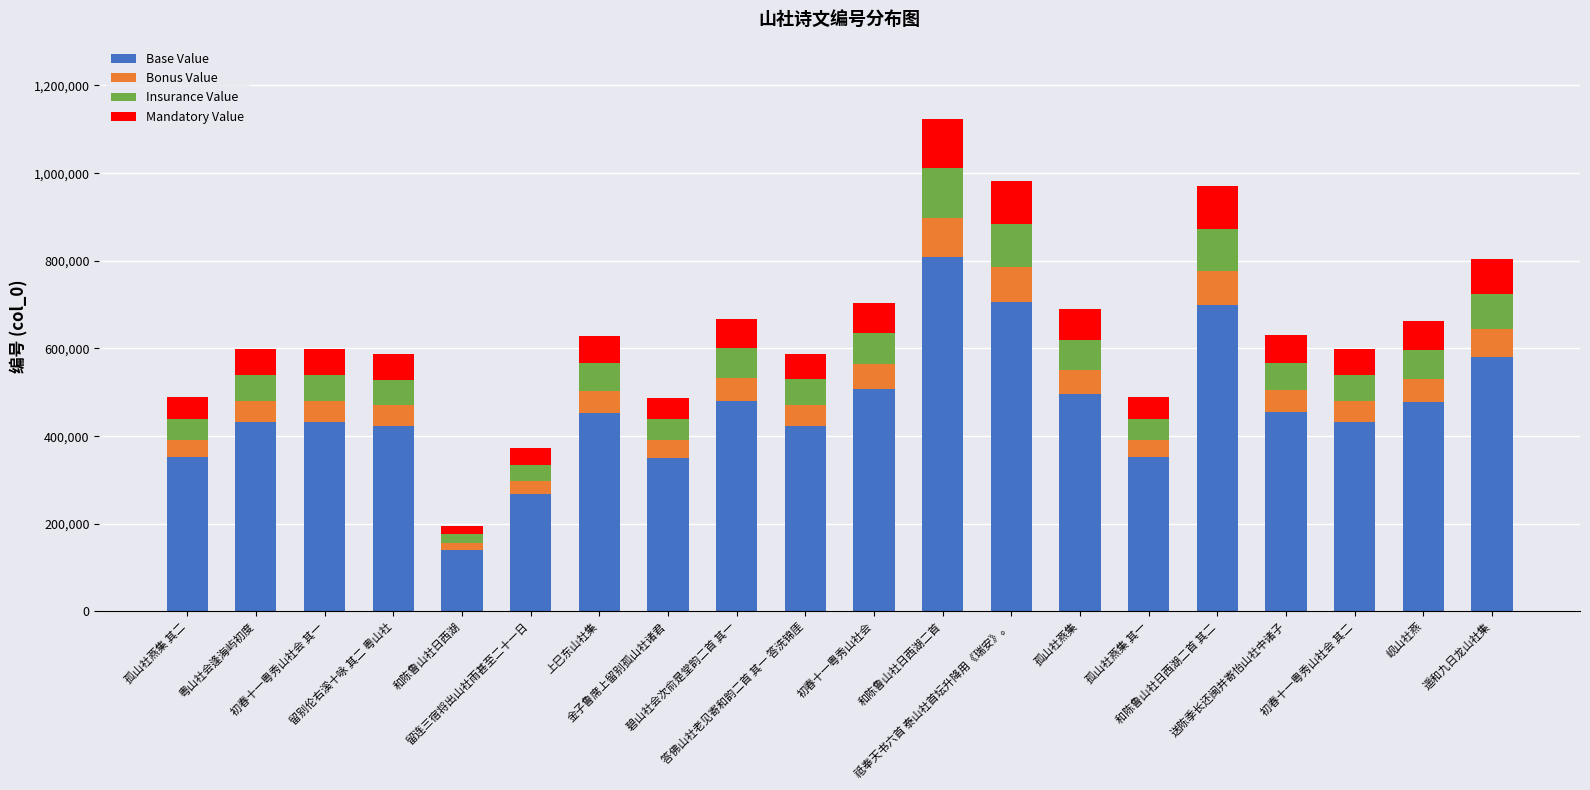

What is the sum of all Base Value values?

9268105.0